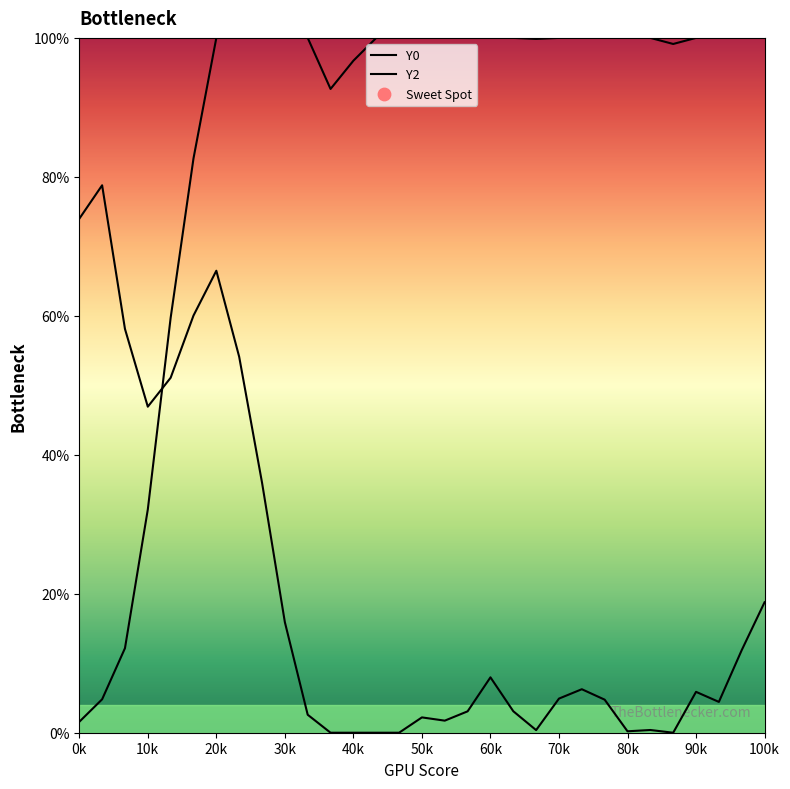

How many lines are shown in the chart?

2